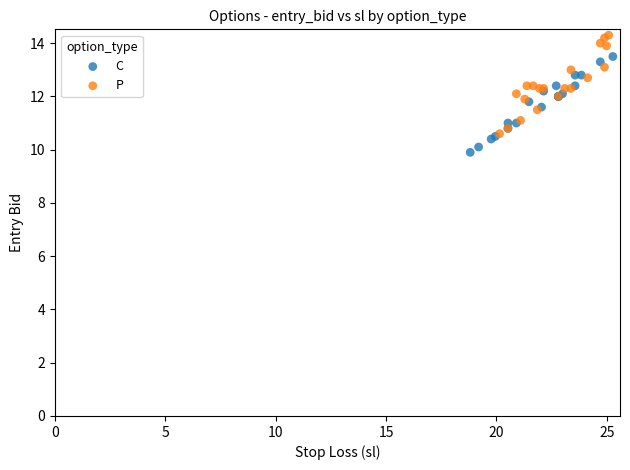

Which series contains the lowest Y value?

C